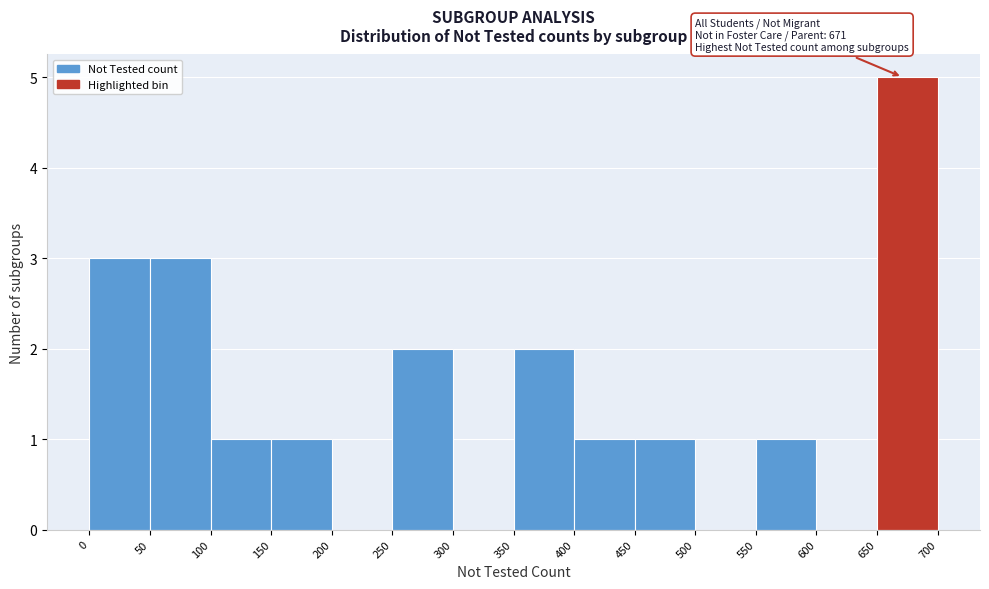

Over which range of the x-axis is the bar tallest?

650 to 700